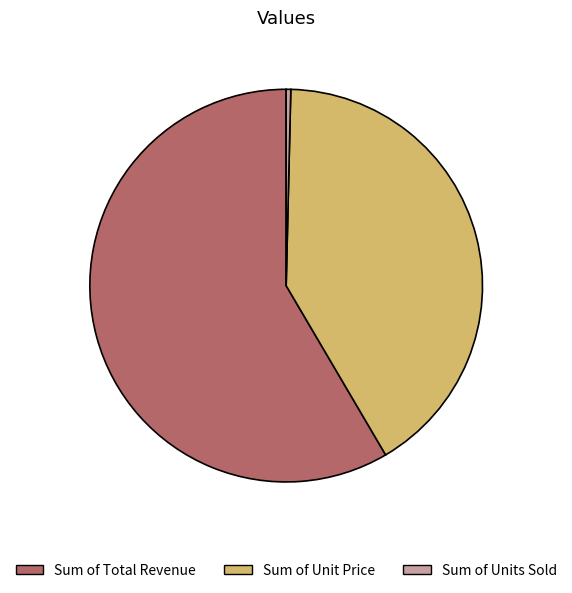

Is it true that Sum of Total Revenue is 69% of the pie?

False